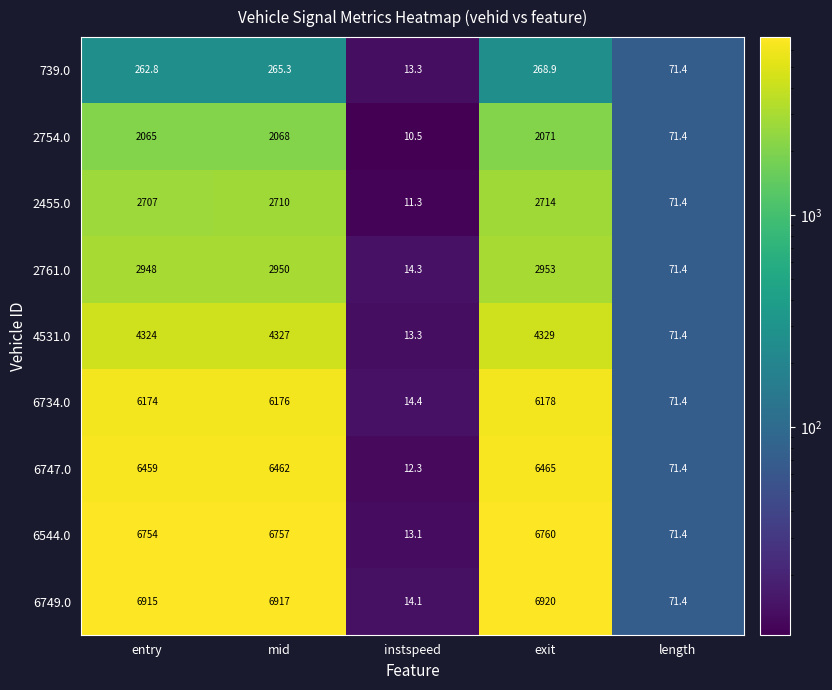

What is the sum of the 739.0 values at mid and instspeed?

278.6